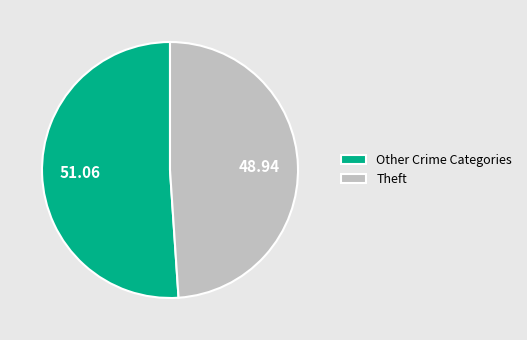

Does any single category account for the majority?

Yes